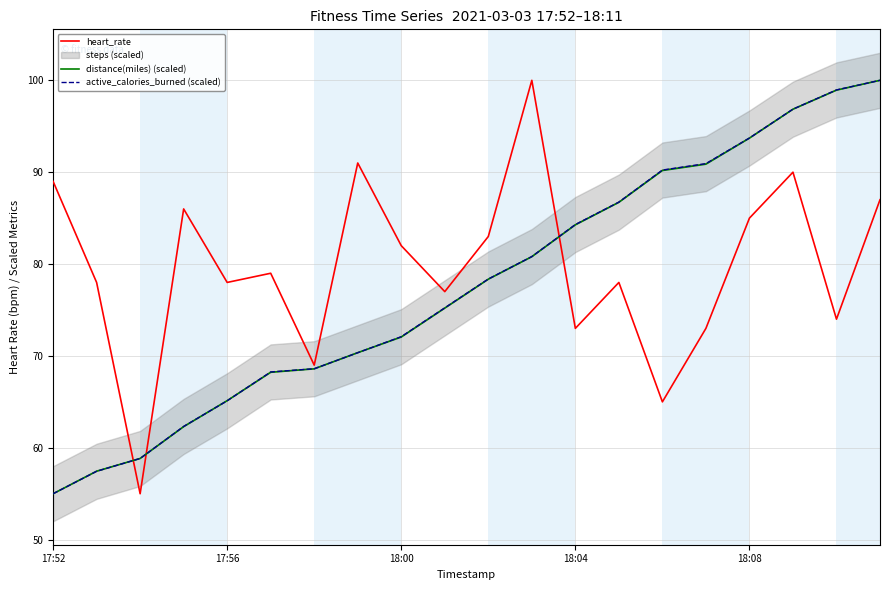

How many data points does each series have?

20